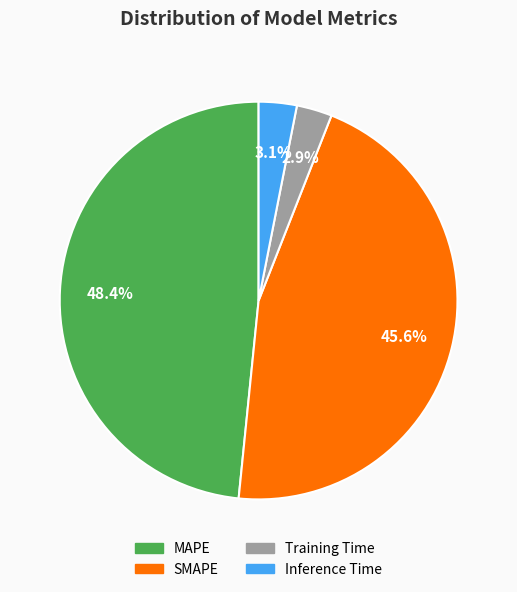

To the nearest percent, what is the average slice percentage?

25%